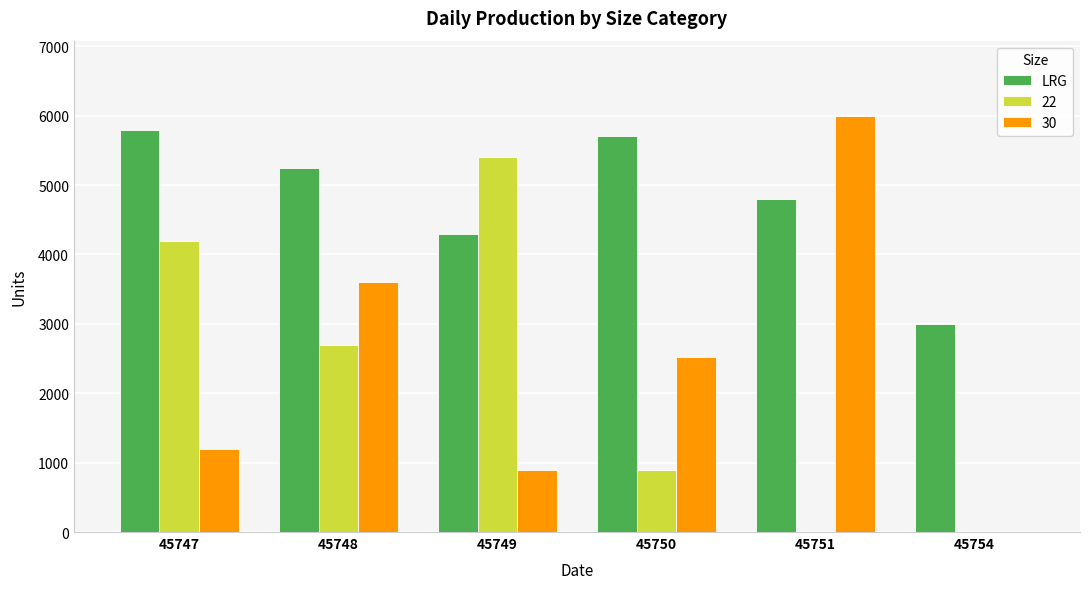

What is the sum of all LRG values?

28840